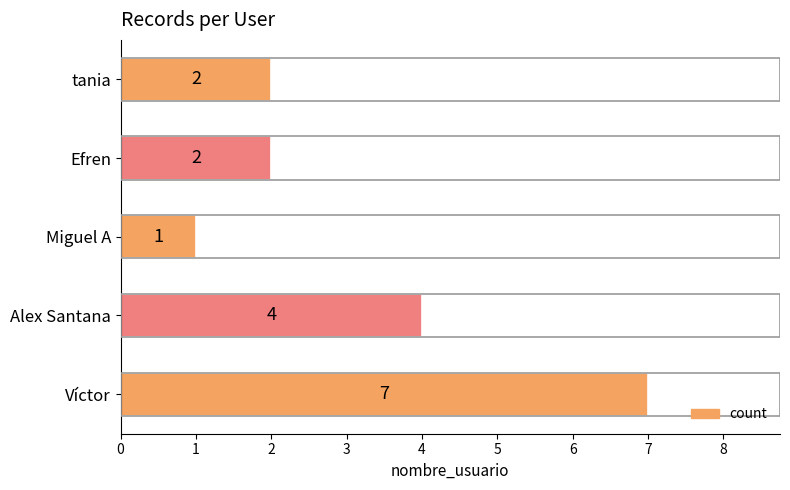

How many values are between 2 and 4?

3